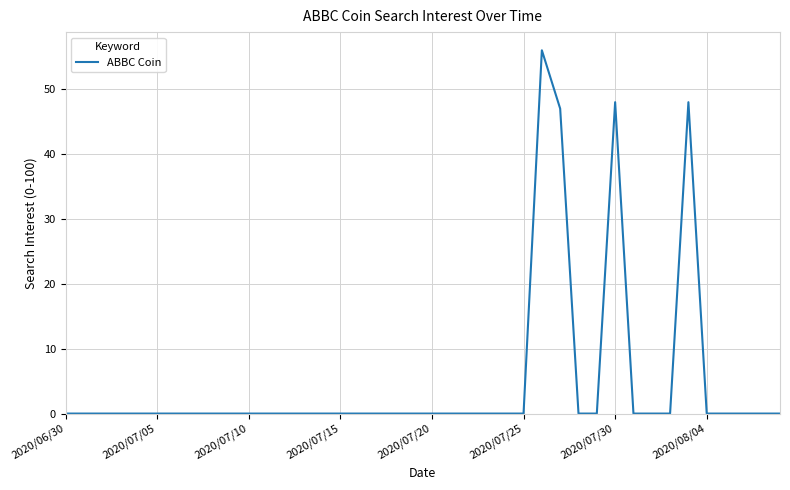

What is the maximum value shown in the chart?

56